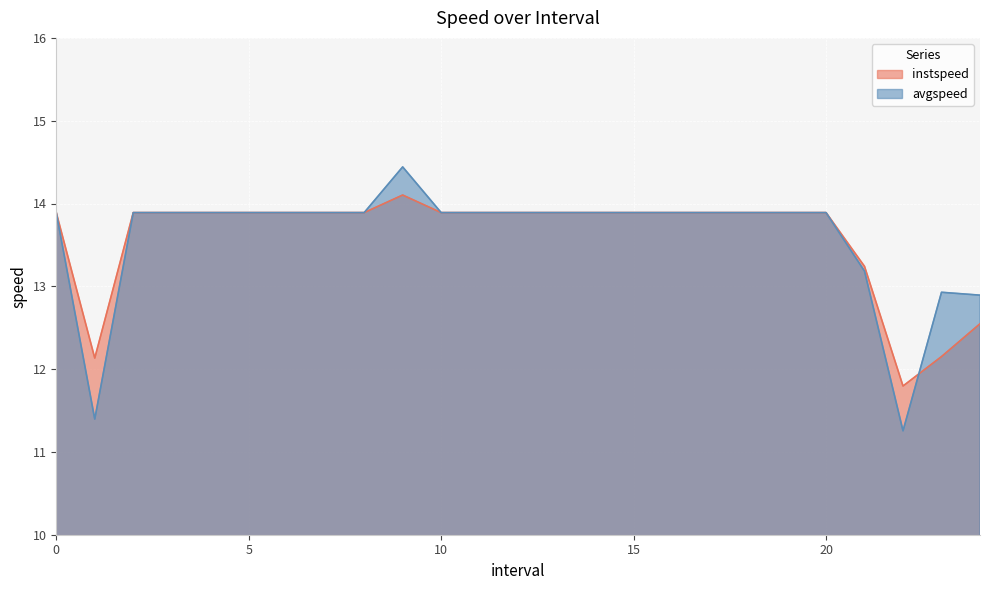

Rank the categories by instspeed value from lowest to highest.

22, 1, 23, 24, 21, 0, 2, 3, 4, 5, 6, 7, 8, 10, 11, 12, 13, 14, 15, 16, 17, 18, 19, 20, 9